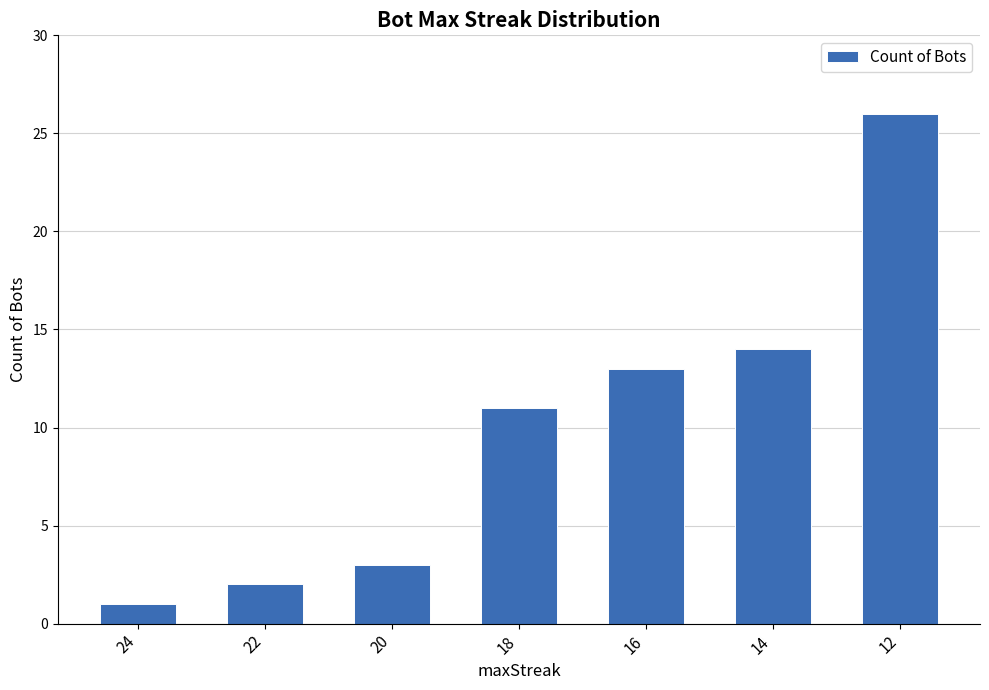

List the labels in order of value, largest first.

12, 14, 16, 18, 20, 22, 24